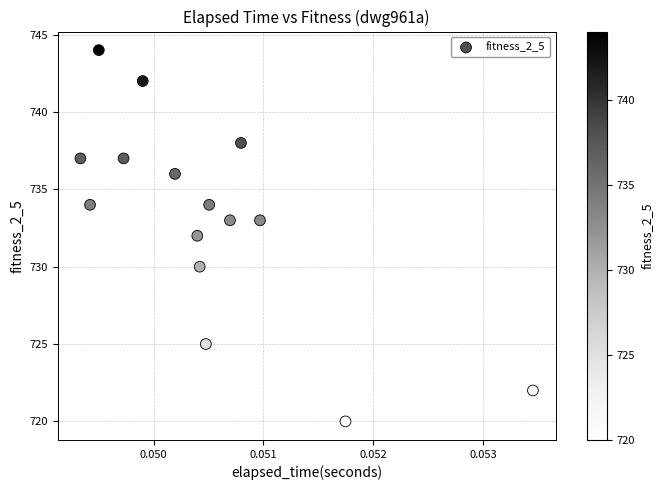

What is the range of Y values (max minus min)?

24